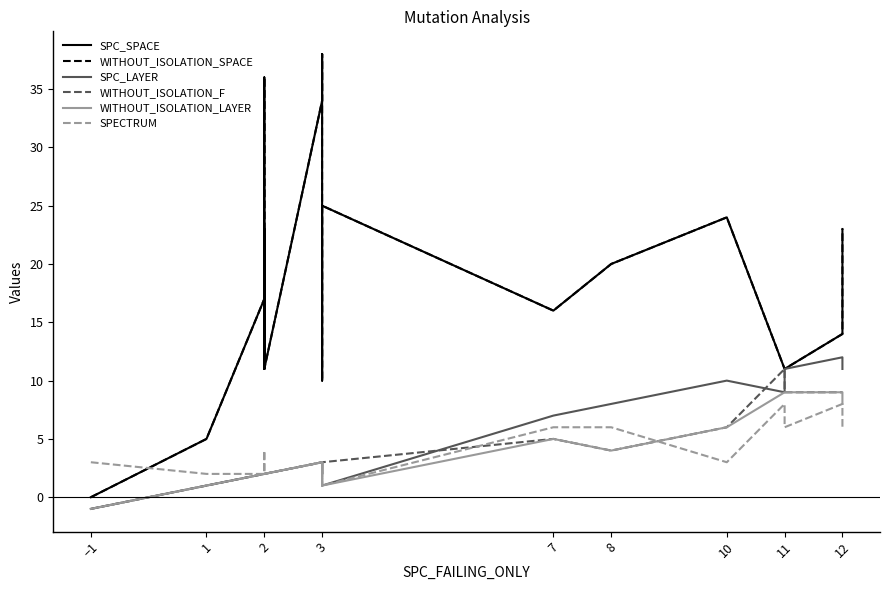

How many lines are shown in the chart?

6